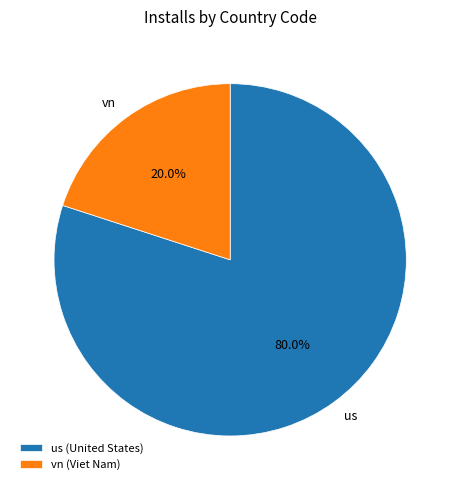

To the nearest percent, what percentage of the pie is us?

80%